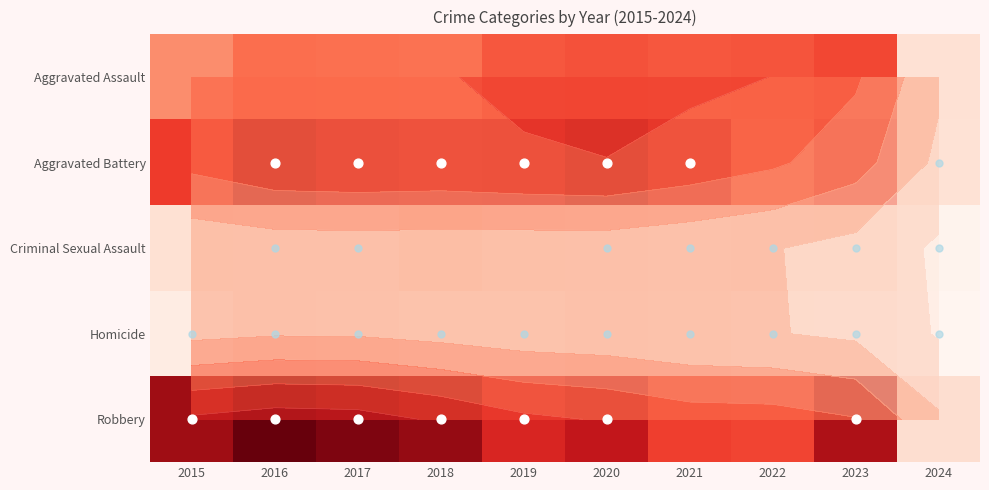

What is the spread (max minus min) of values at 2023?

642